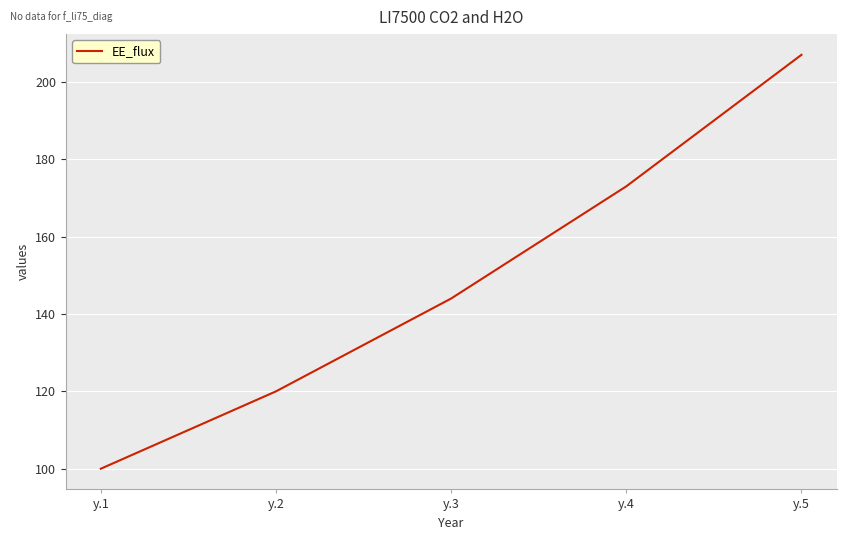

What is the smallest value displayed?

100